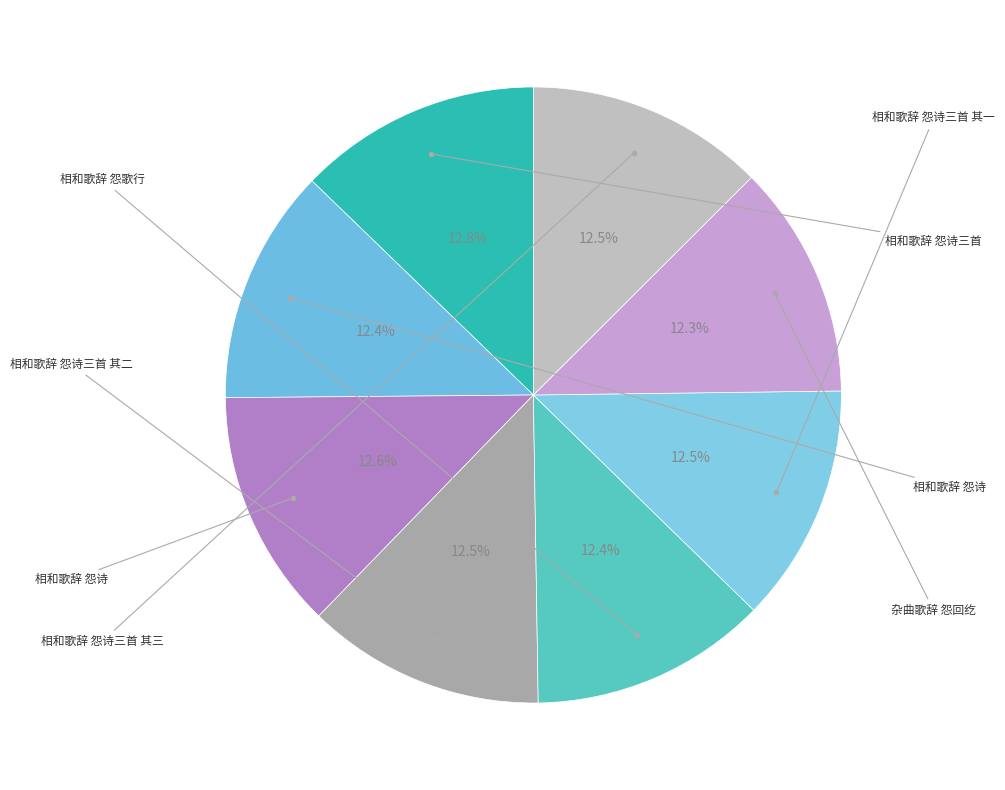

Which slice is the smallest?

杂曲歌辞 怨回纥